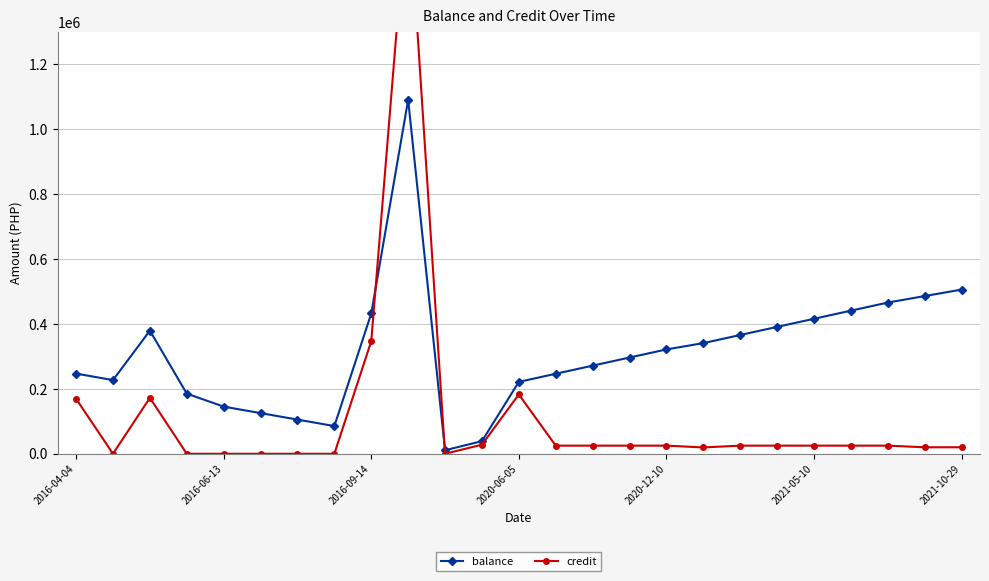

What is the difference between the second highest and minimum values in the balance series?

495166.0